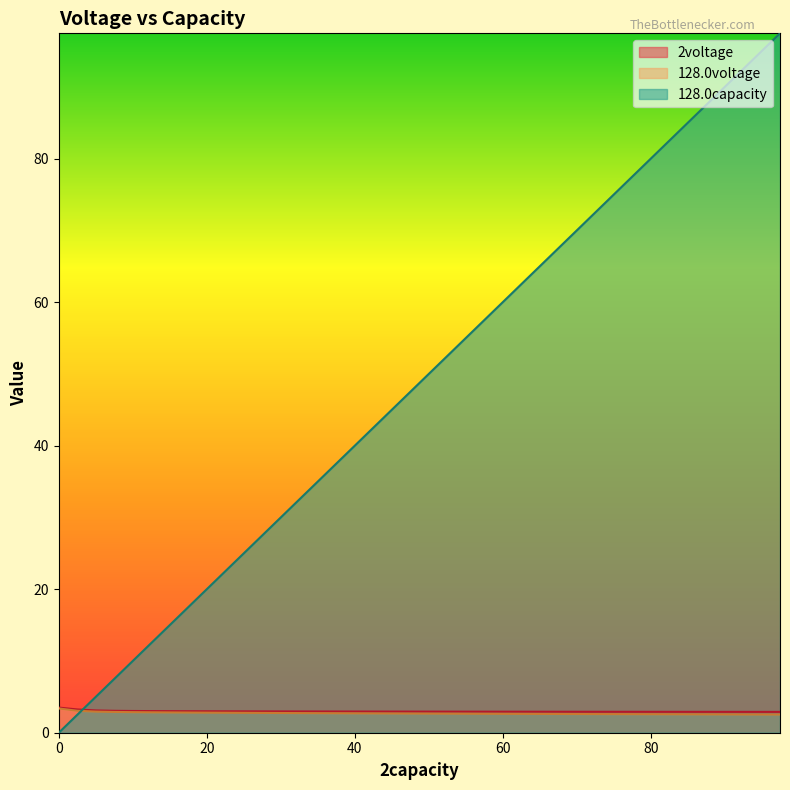

What is the maximum value shown in the chart?

97.5